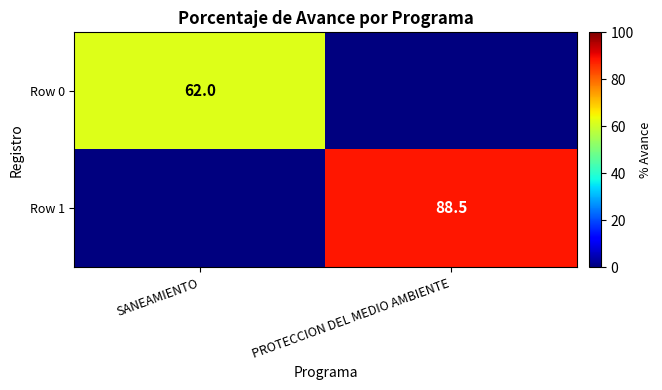

Count the number of data series in this chart.

2